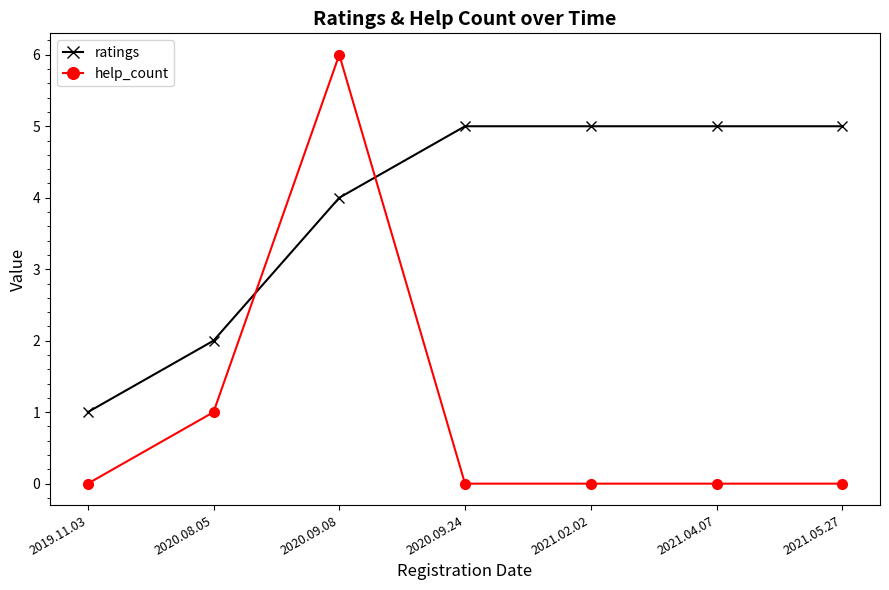

Which series ends up on top after the final intersection of ratings and help_count?

ratings